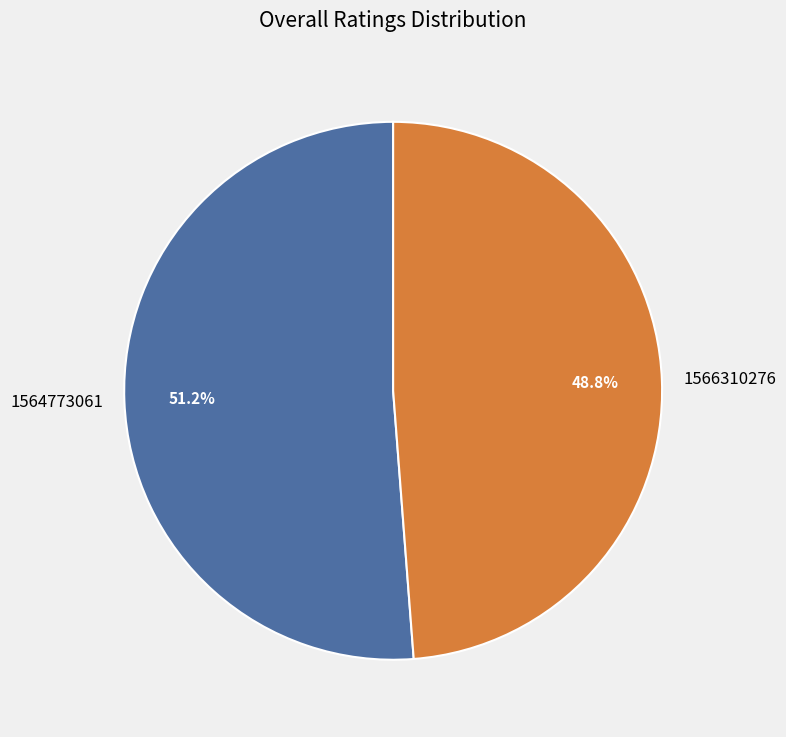

Between 1566310276 and 1564773061, which is larger?

1564773061